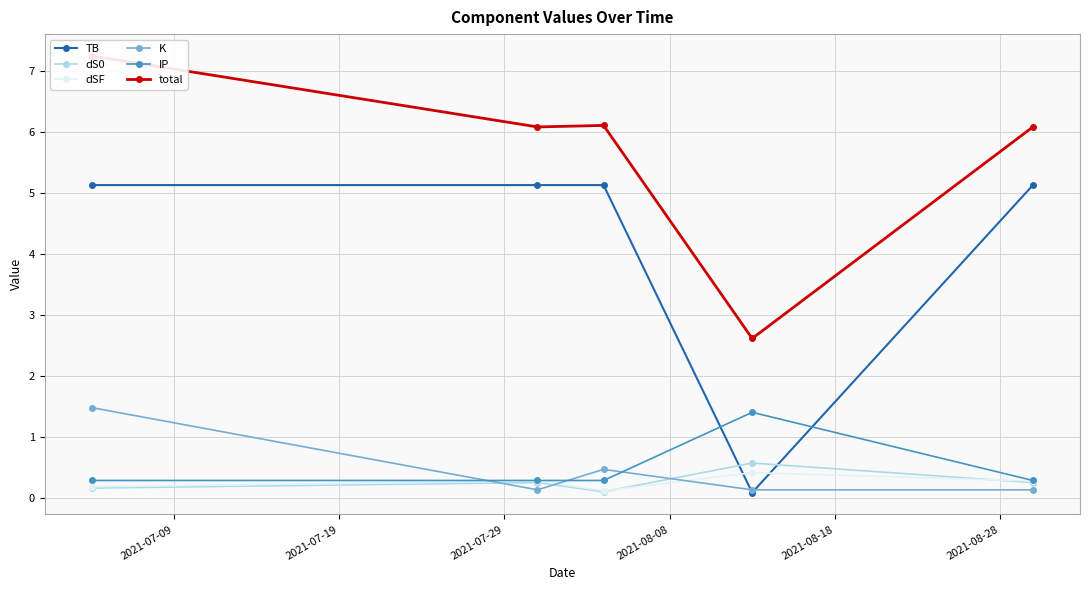

True or false: K has more than 1 interior local peaks.

False